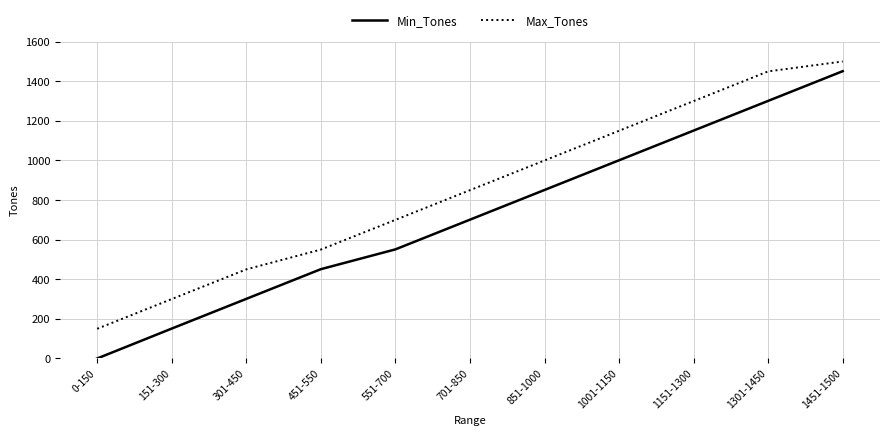

Which series changed the most between 151-300 and 1451-1500?

Min_Tones